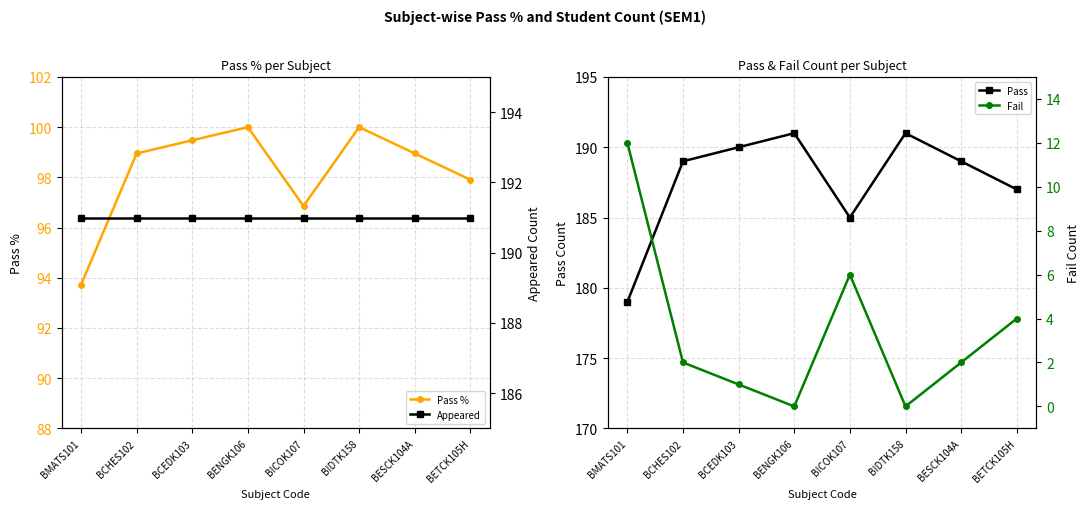

Which category has the highest value across all series?

BENGK106